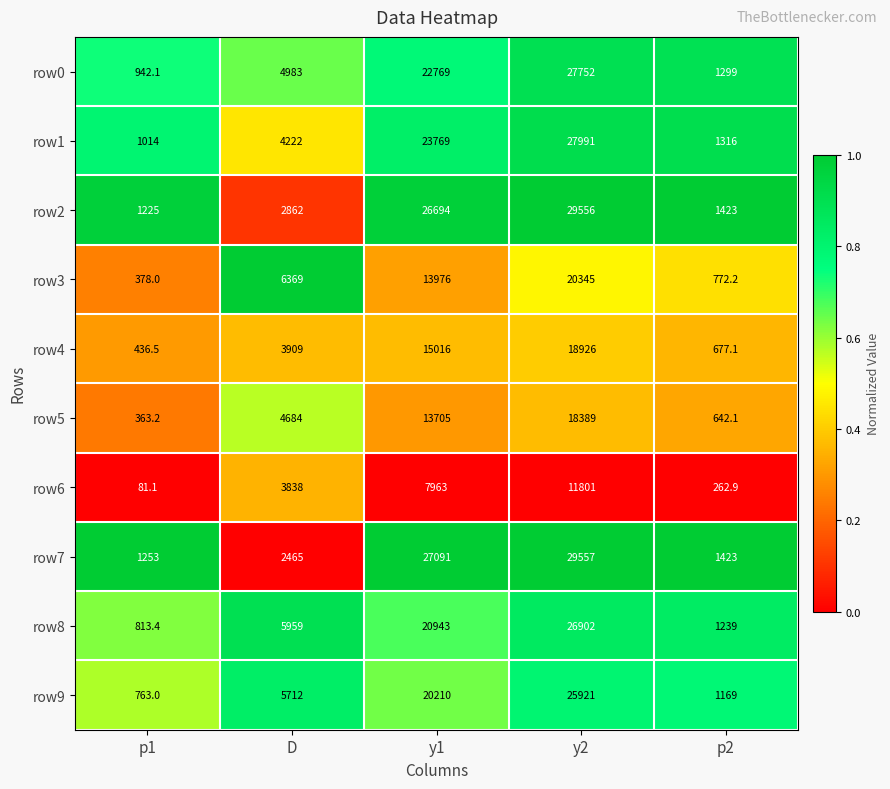

The value of row3 at y2 is 20345.0. True or false?

True